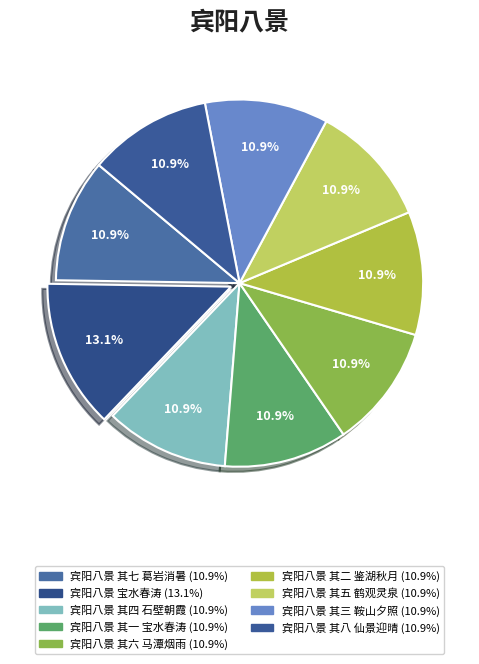

Count the number of slices in the pie.

9